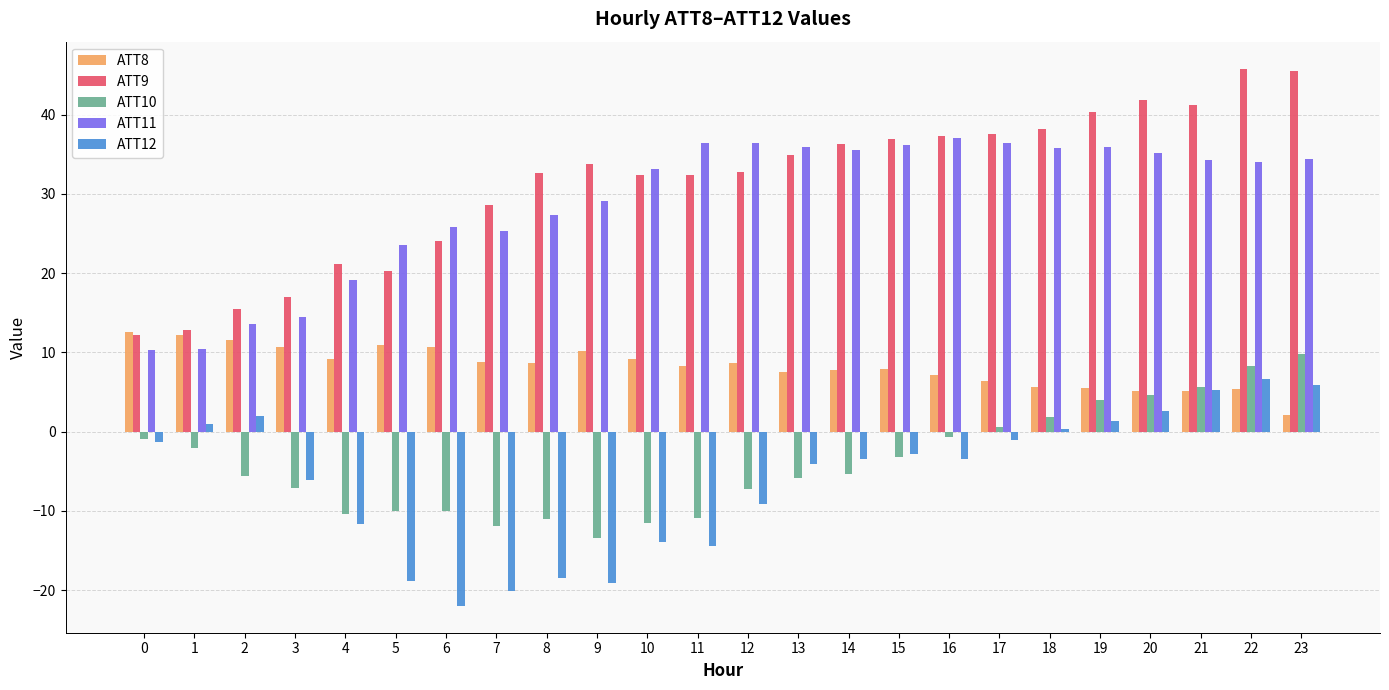

Where is ATT9 nearest to the value 29?

7